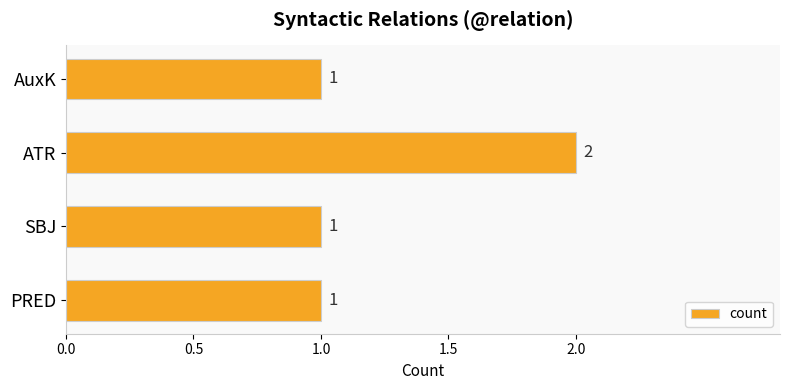

Which label corresponds to the largest value in the chart?

ATR